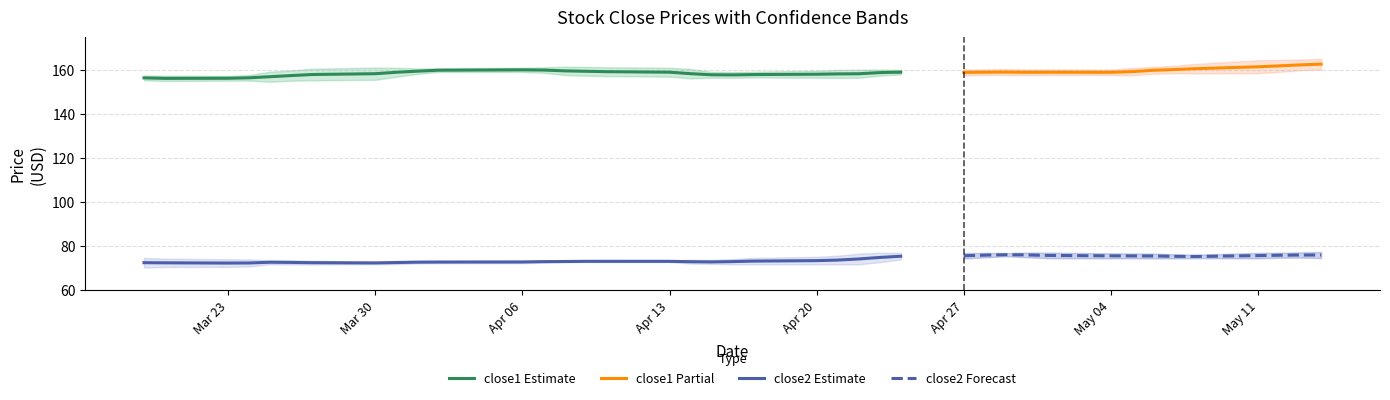

True or false: close2 Estimate has a value of 73.4 at Apr 20.

True